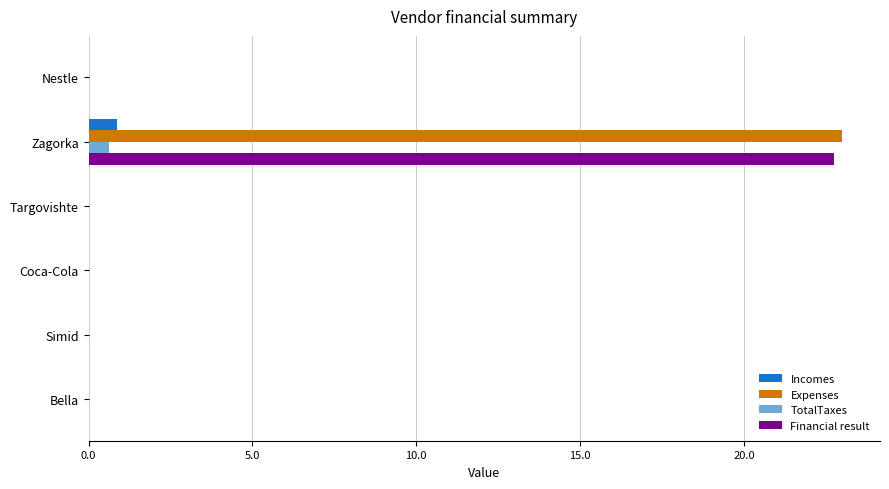

Is the value of TotalTaxes at Zagorka greater than the value of Incomes at Nestle?

Yes